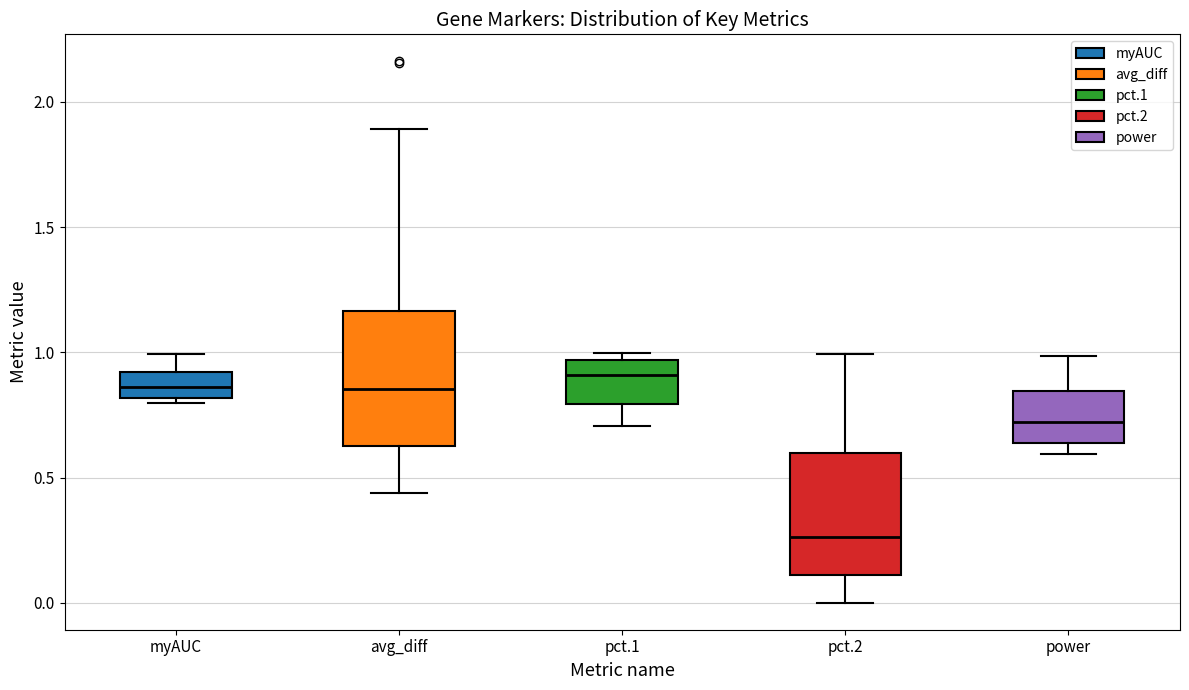

Reading left to right, transcribe this box plot: for each box, give where its median line is, the range the box spans, and where its two whiskers end, as read against the y-axis. The values are not printed on the chart, so give them approximately, as read against the axis.

myAUC: median 0.85, box 0.80 to 0.90, whiskers 0.80 (just below the box's lower edge) to 1.00
avg_diff: median 0.85, box 0.65 to 1.15, whiskers 0.45 to 1.90
pct.1: median 0.90, box 0.80 to 0.95, whiskers 0.70 to 1.00
pct.2: median 0.25, box 0.10 to 0.60, whiskers 0.00 to 1.00
power: median 0.70, box 0.65 to 0.85, whiskers 0.60 to 1.00